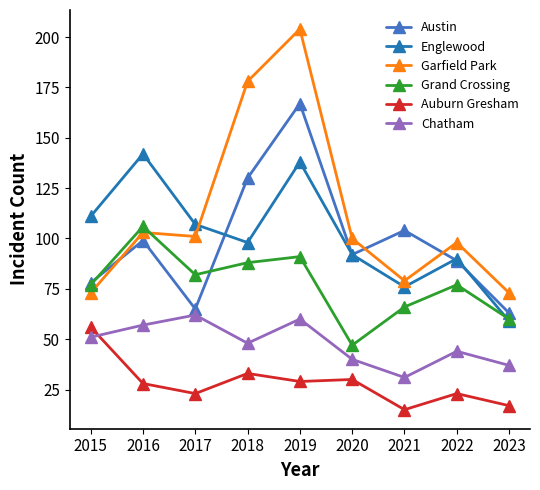

Does the chart have visible grid lines?

No